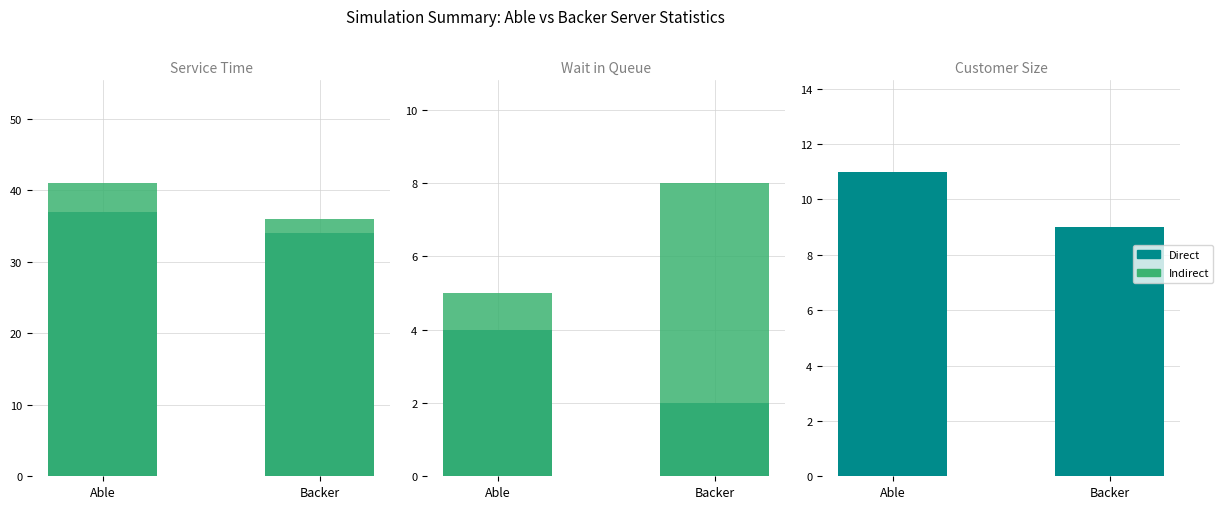

At which category is the sum across all series the highest?

Able